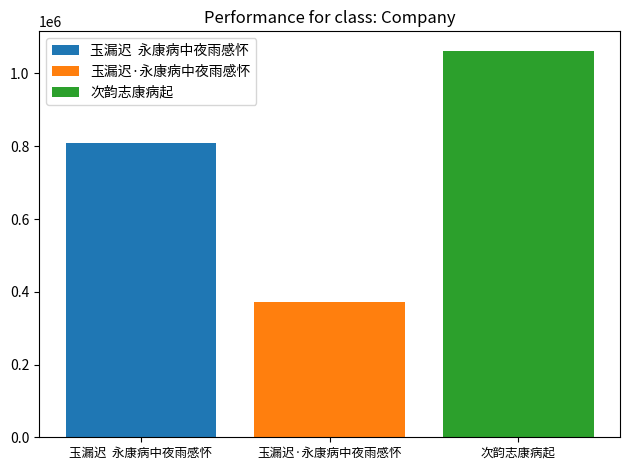

What is the minimum value shown in the chart?

370976